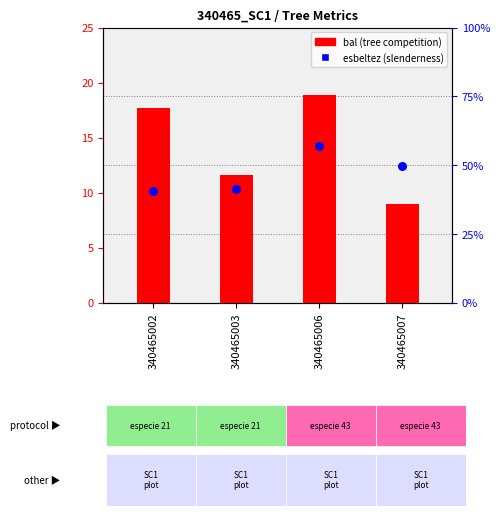

At how many categories does at least one series exceed 52?

1